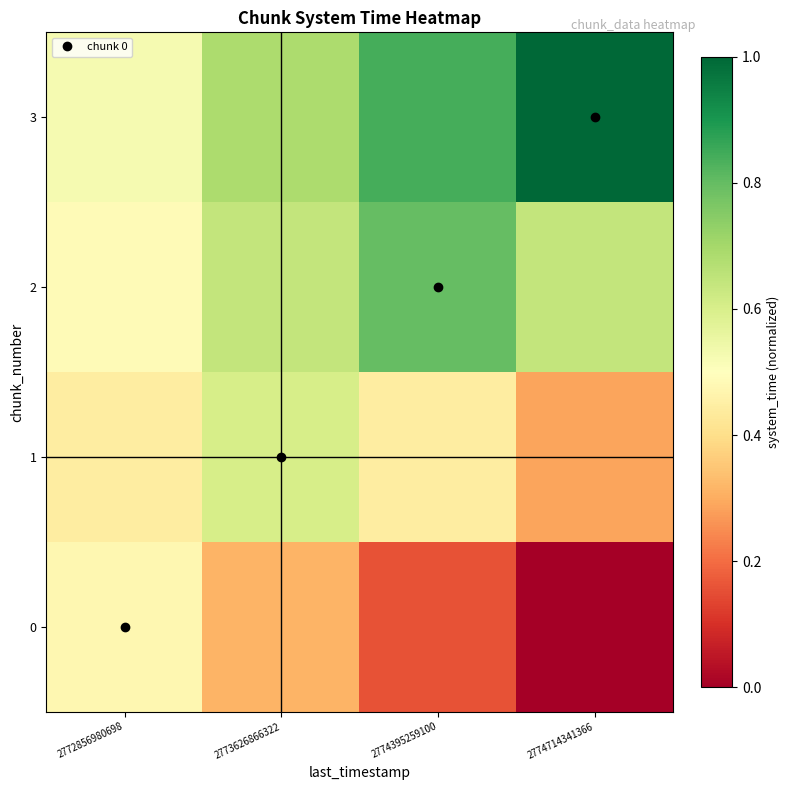

Which category has the lowest value across all series?

2774714341366